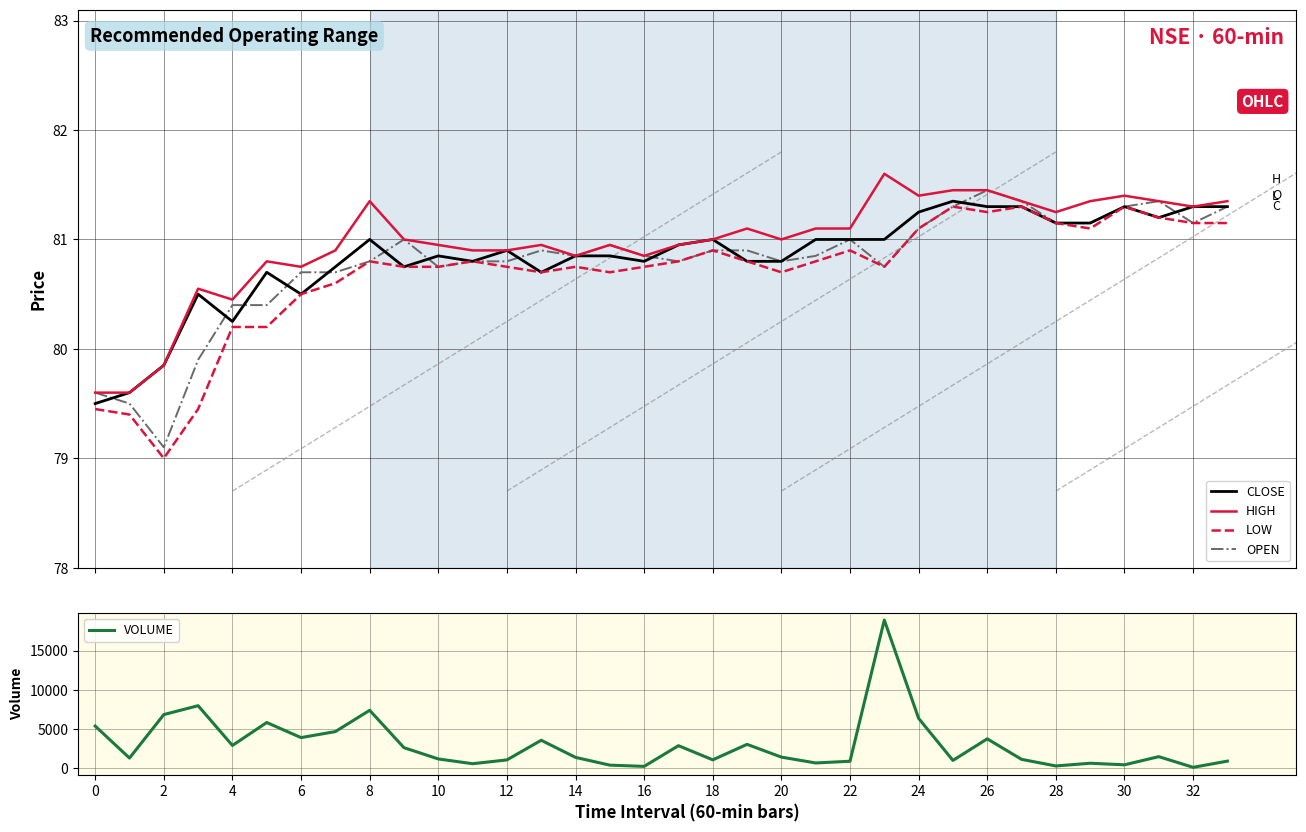

True or false: OPEN has a value of 81.2 at 28.

True